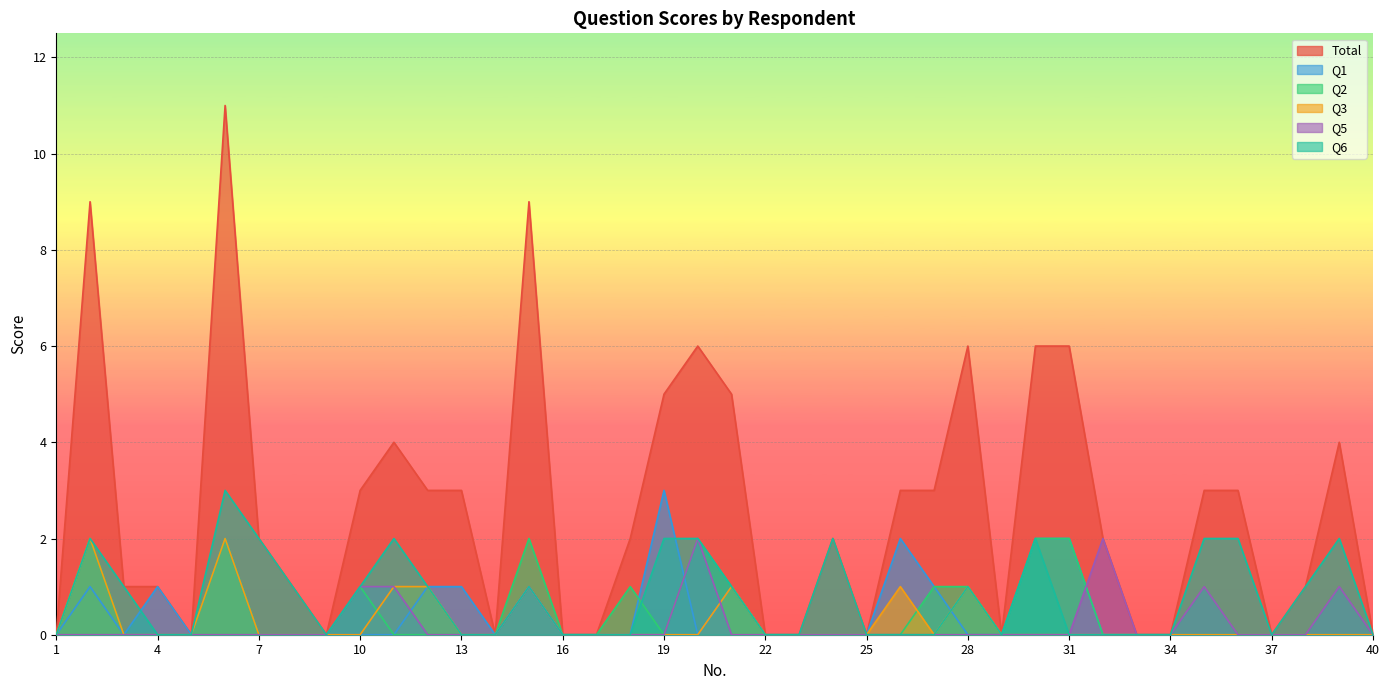

How many positive values does the Total series have?

26